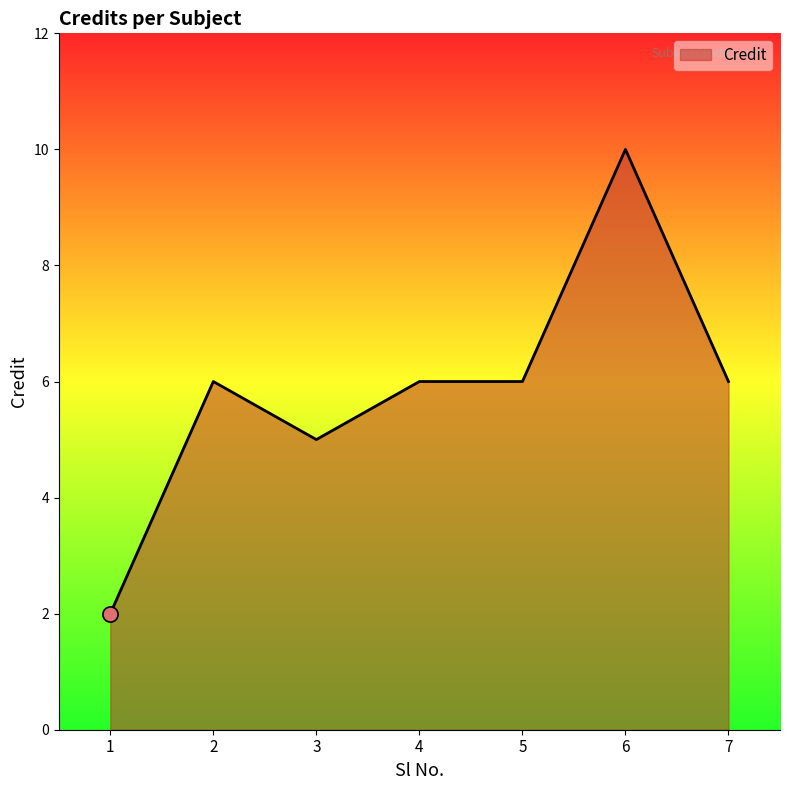

Approximately how many times larger is the value at 3 compared to 6?

0.5